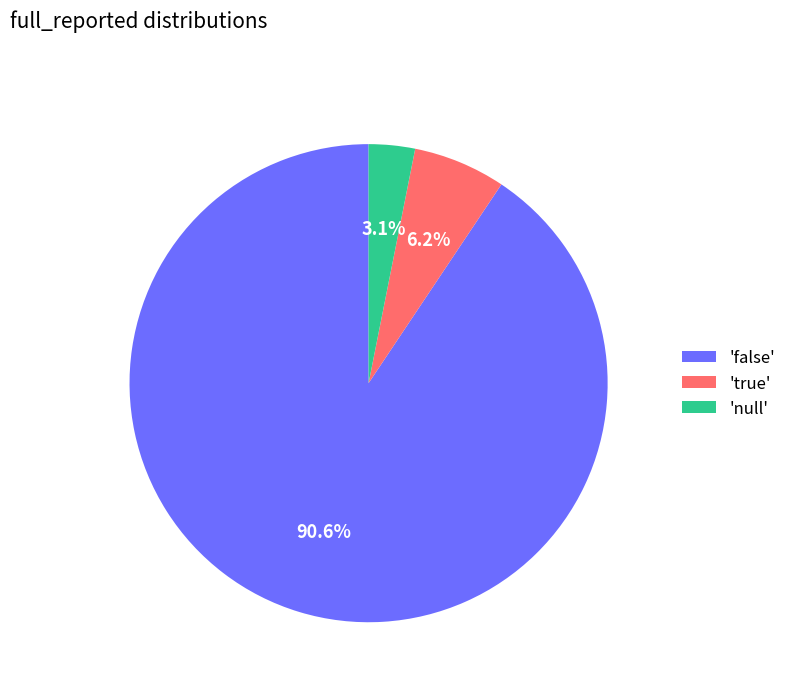

Count the number of slices in the pie.

3